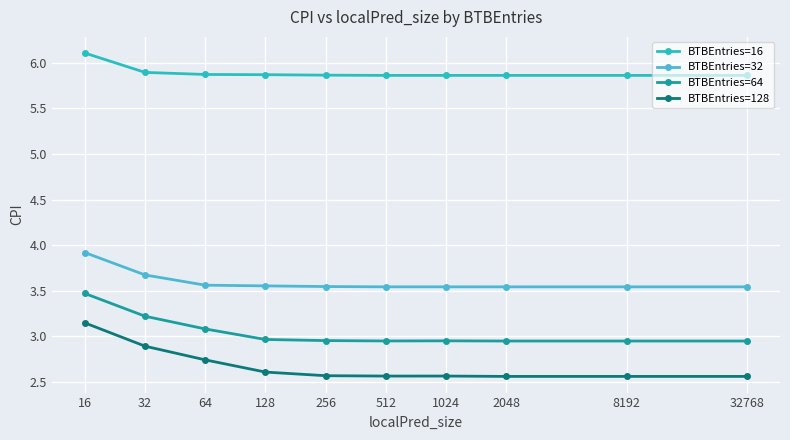

True or false: BTBEntries=32 and BTBEntries=64 cross at least once.

False